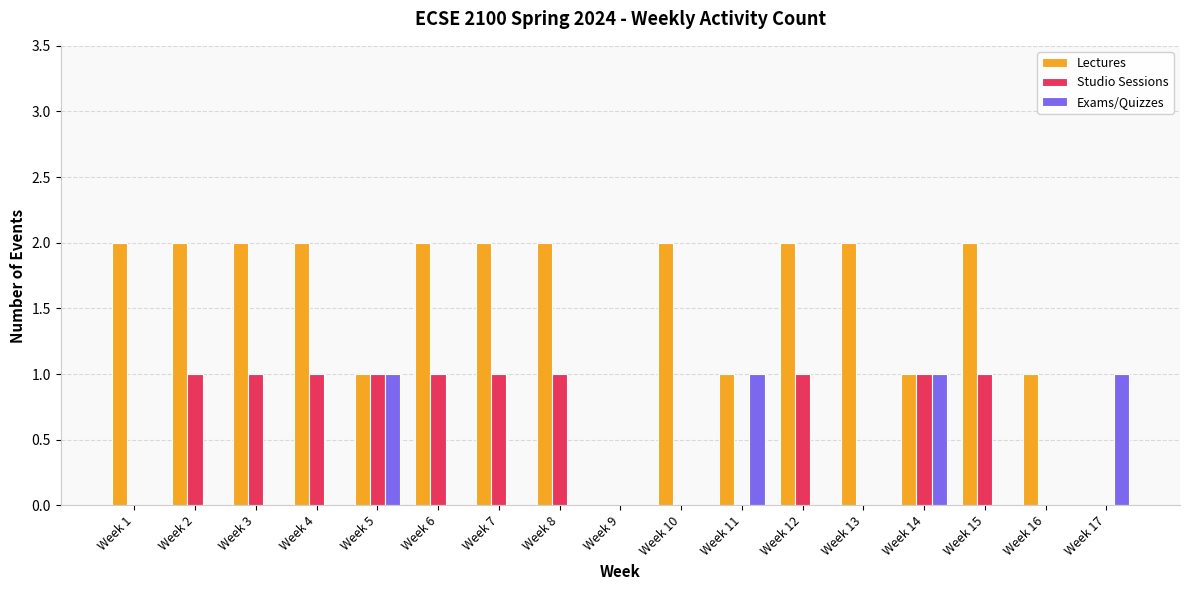

The value of Studio Sessions at Week 16 is 0. True or false?

True